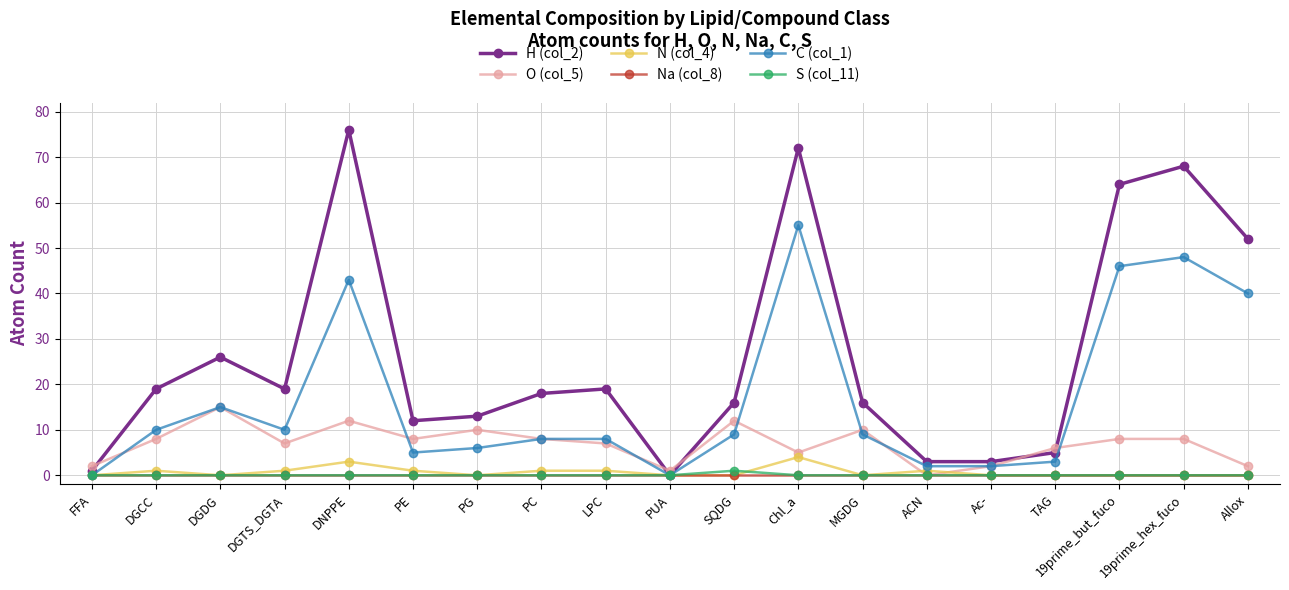

At which category does N (col_4) reach its first local valley?

DGDG